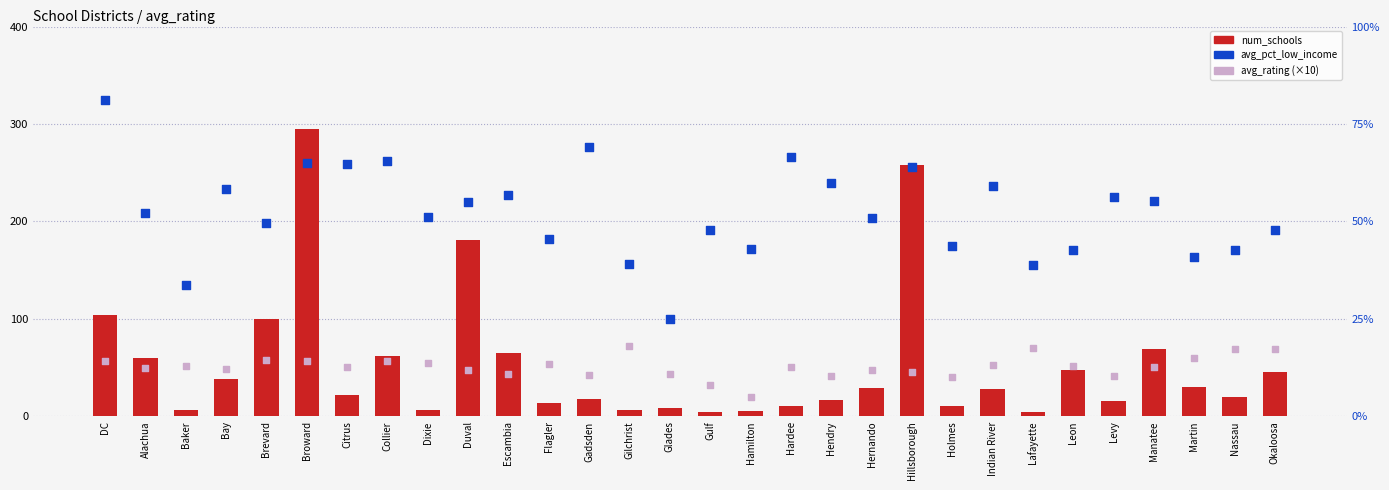

Which series reaches the minimum Y coordinate?

num_schools